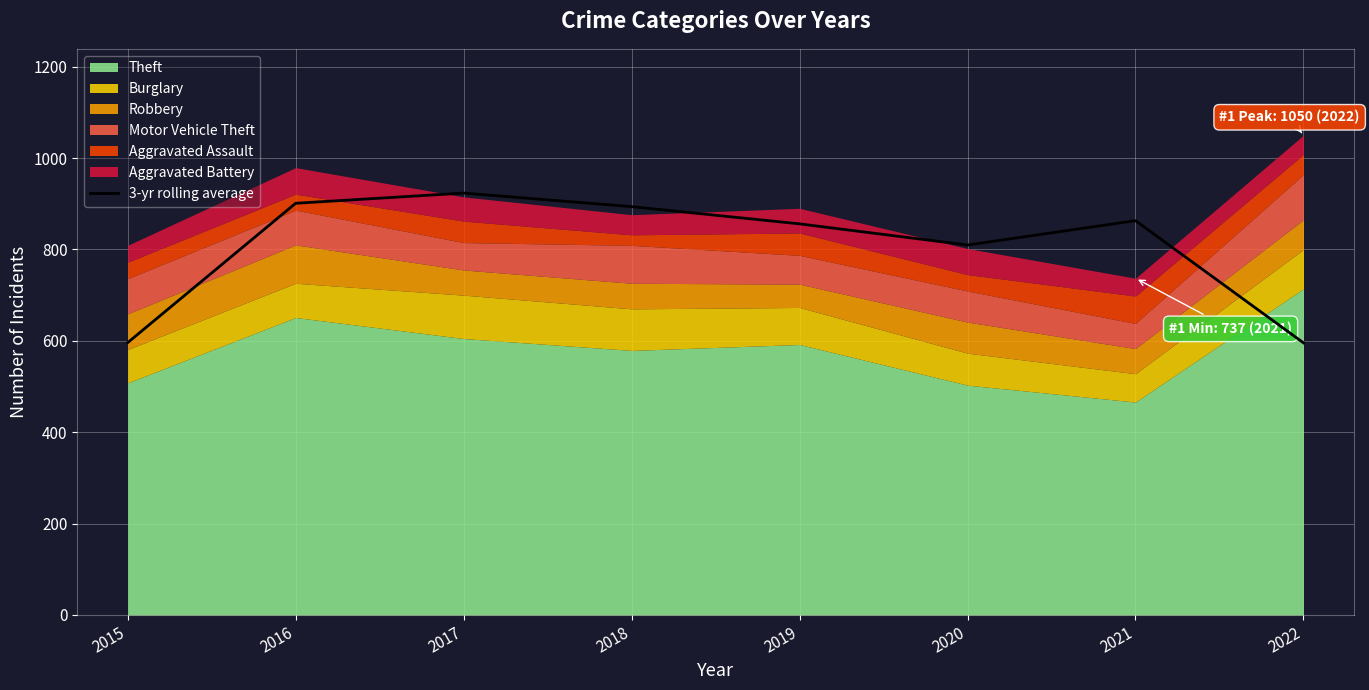

What is the difference between the maximum and minimum values?

327.7